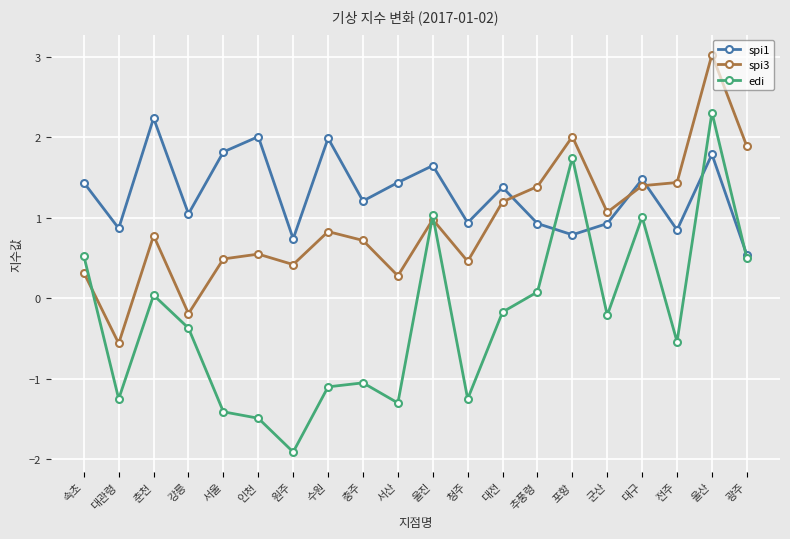

What are all the series names shown in the legend?

spi1, spi3, edi